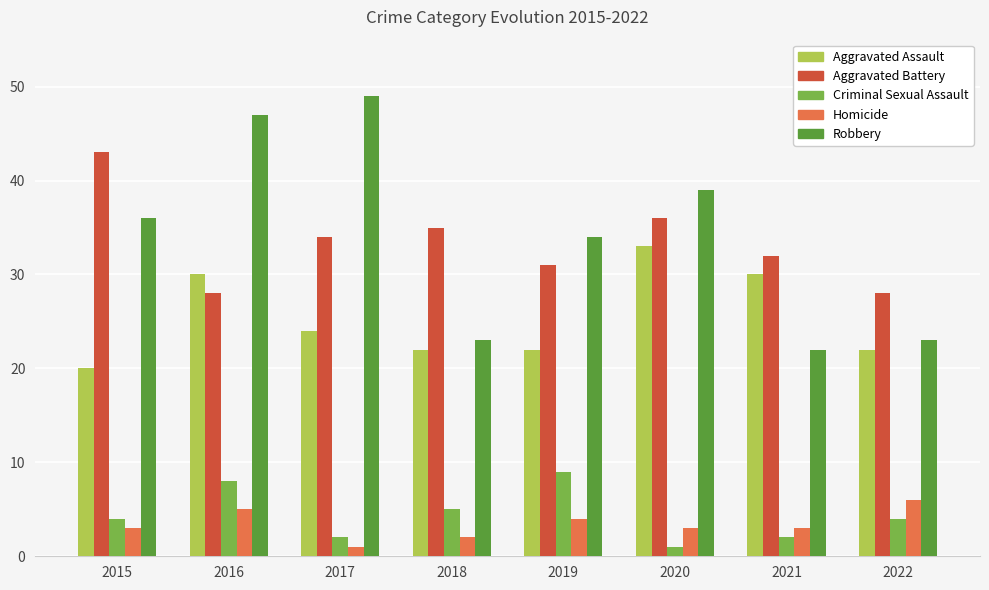

Which series has the largest total across all categories?

Robbery